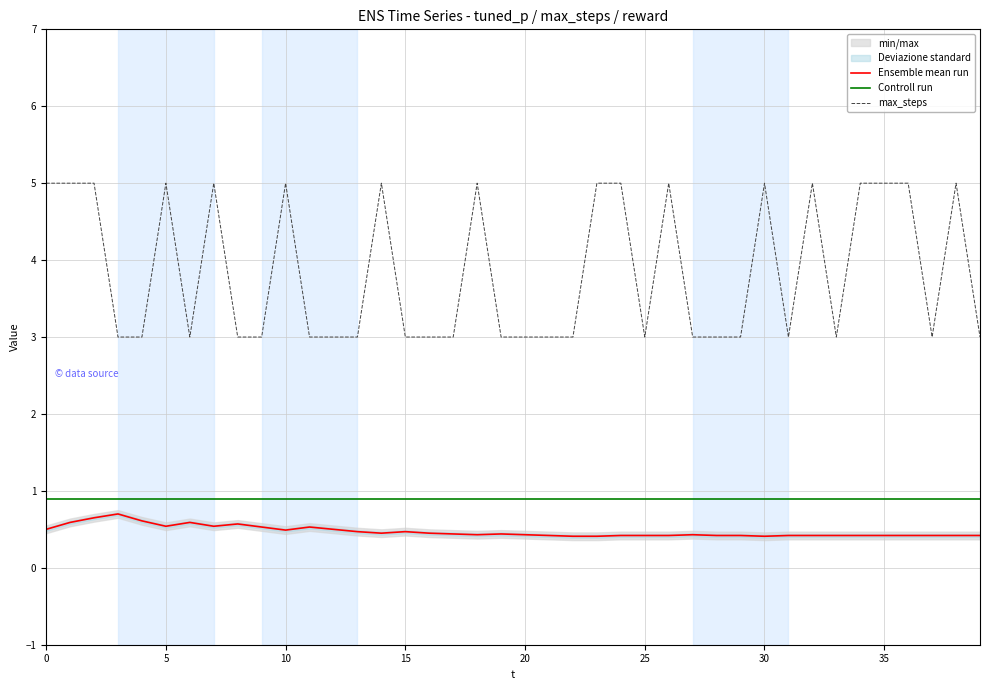

The max_steps series shows 1.1 at 10. True or false?

False